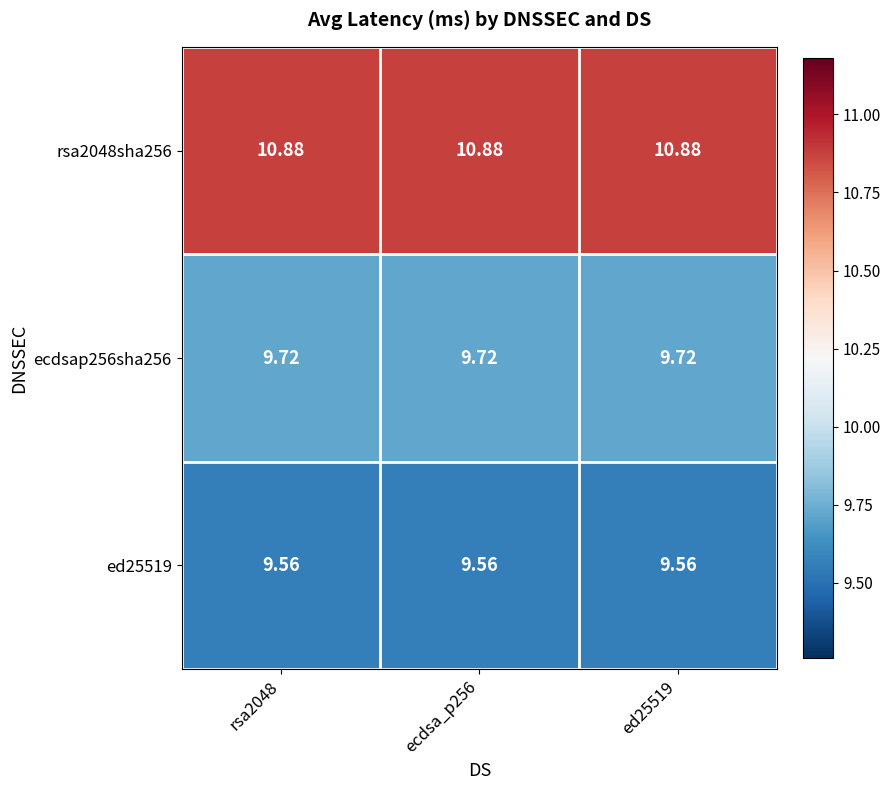

Is the value of ecdsap256sha256 at ecdsa_p256 greater than the value of rsa2048sha256 at ecdsa_p256?

No